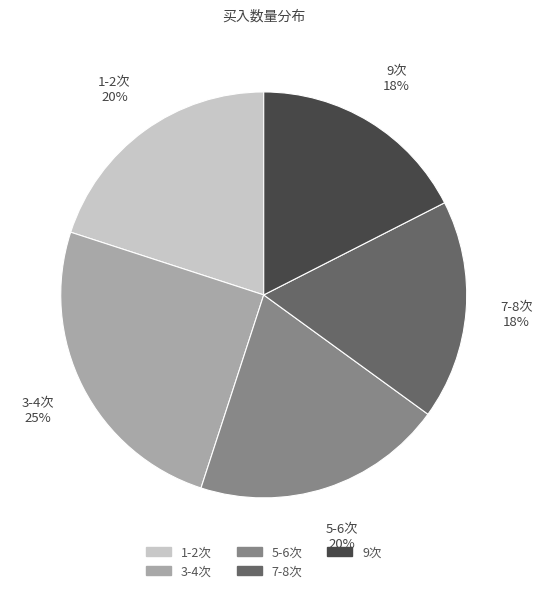

To the nearest percent, what is the difference between the largest and smallest slice percentages?

8%